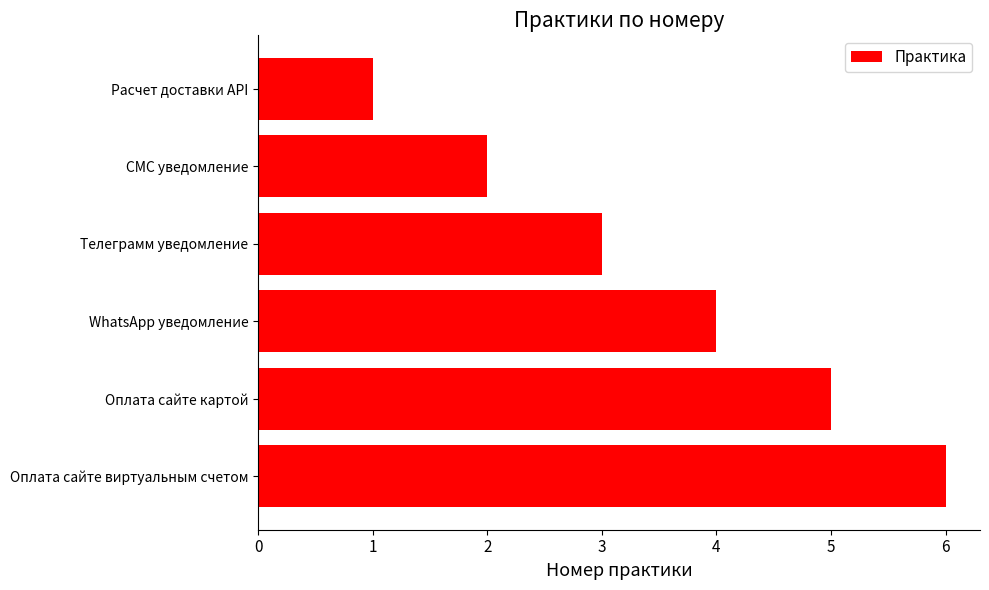

What is the label of the 3rd bar from the bottom?

WhatsApp уведомление